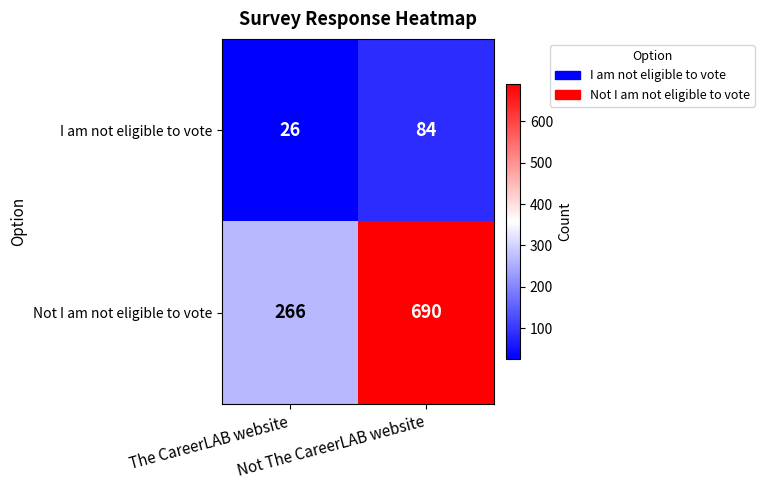

Which series has the largest total across all categories?

Not I am not eligible to vote